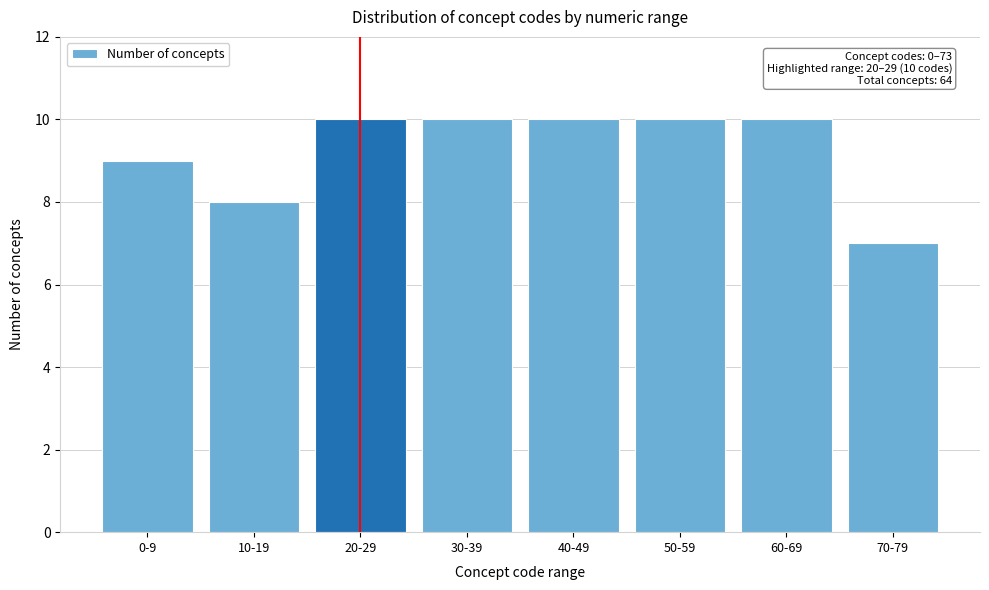

Reading right to left, transcribe all the data shown in this chart.

7	10	10	10	10	10	8	9